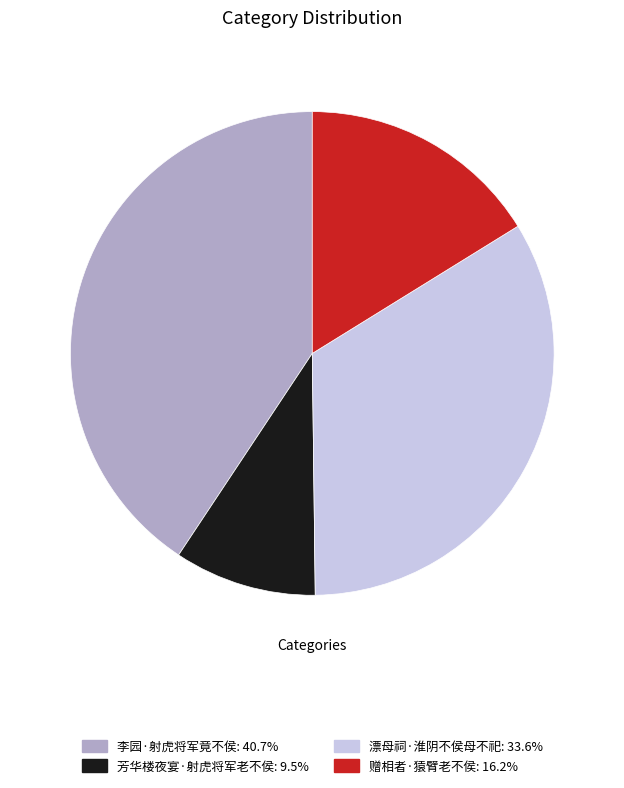

Is it true that 漂母祠·淮阴不侯母不祀 is 40% of the pie?

False